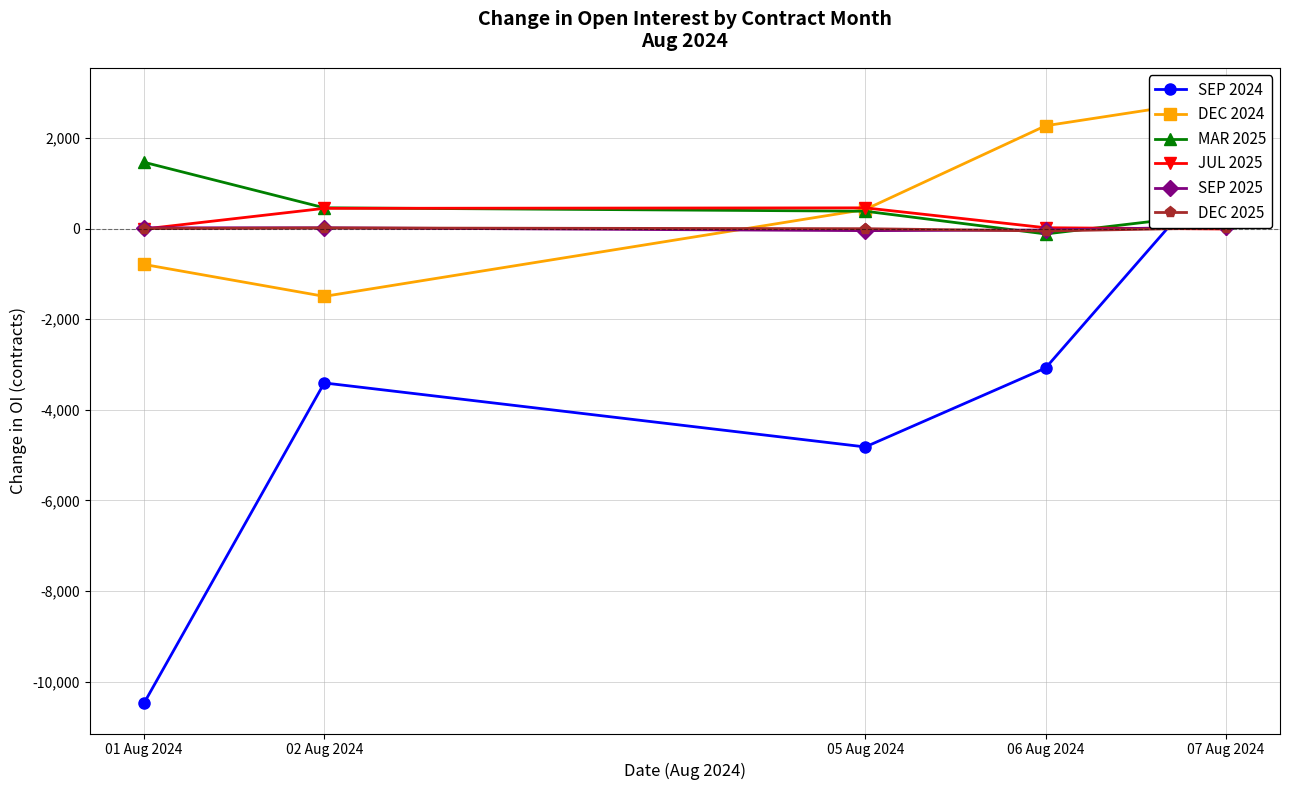

At which category is the sum across all series the highest?

07 Aug 2024